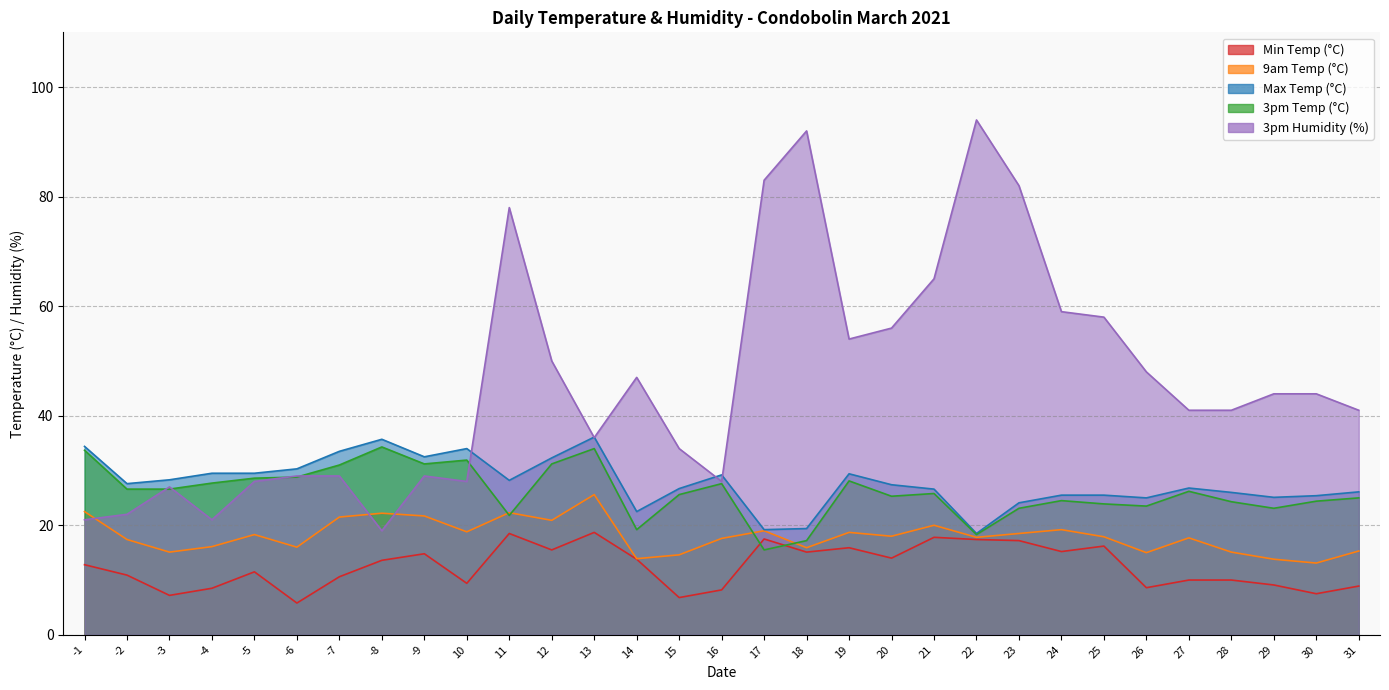

What is the value of the 3pm Humidity (%) point at the 24th from the left?

59.0